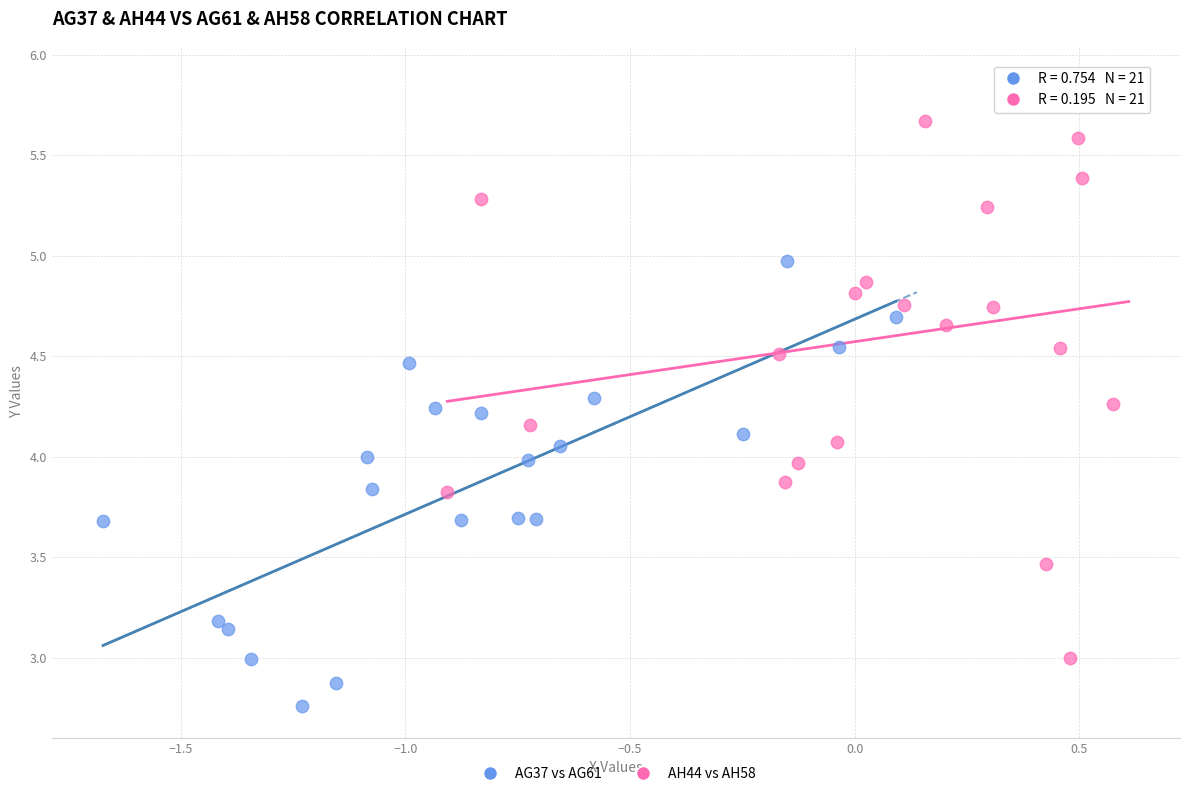

Which series reaches the maximum Y coordinate?

AH44 vs AH58